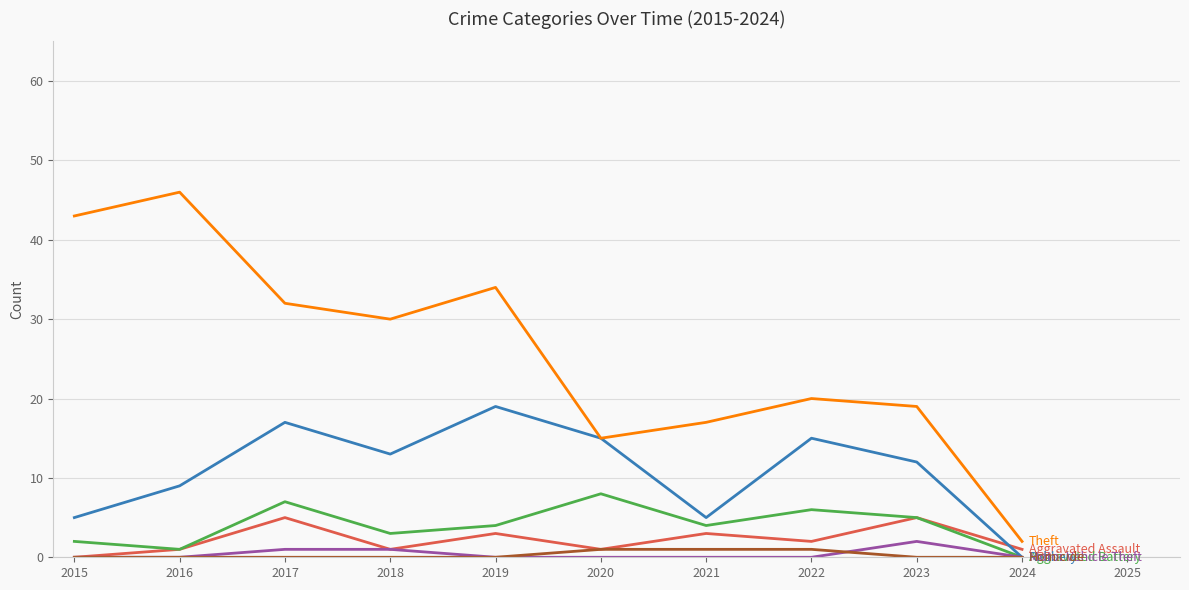

What is the total value across all series at 2015?

50